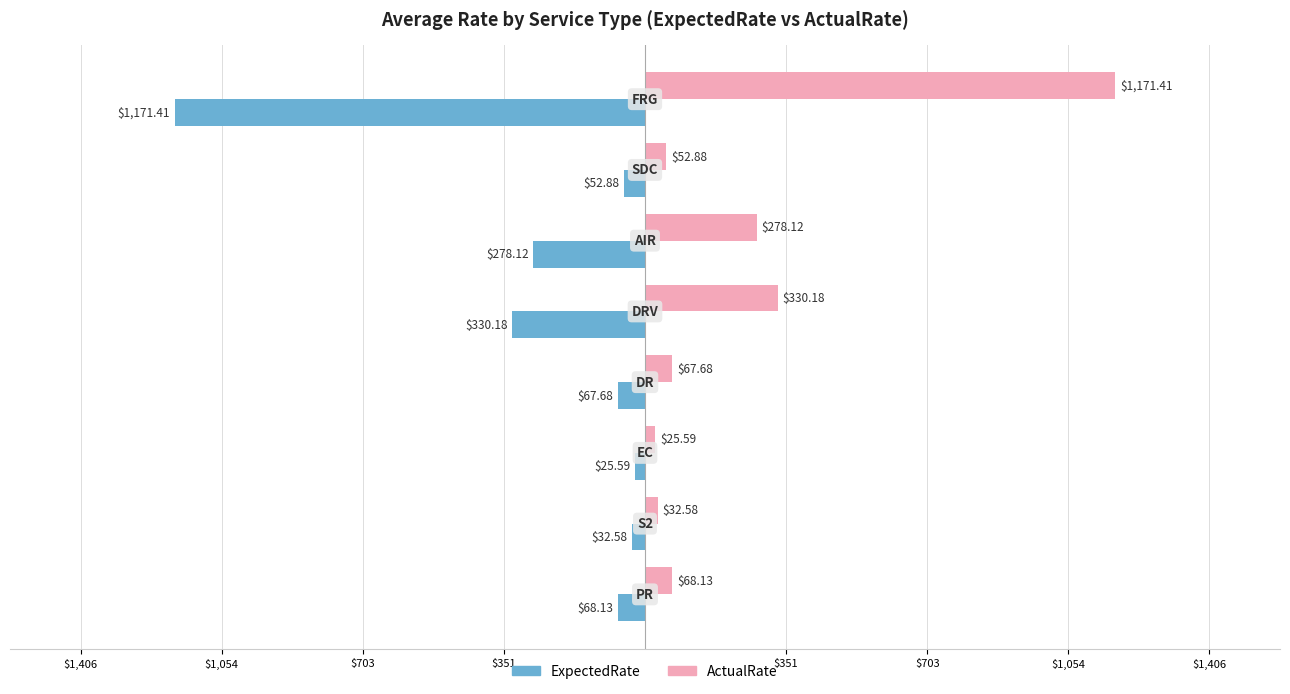

List the series in order of their peak value, highest first.

ActualRate, ExpectedRate